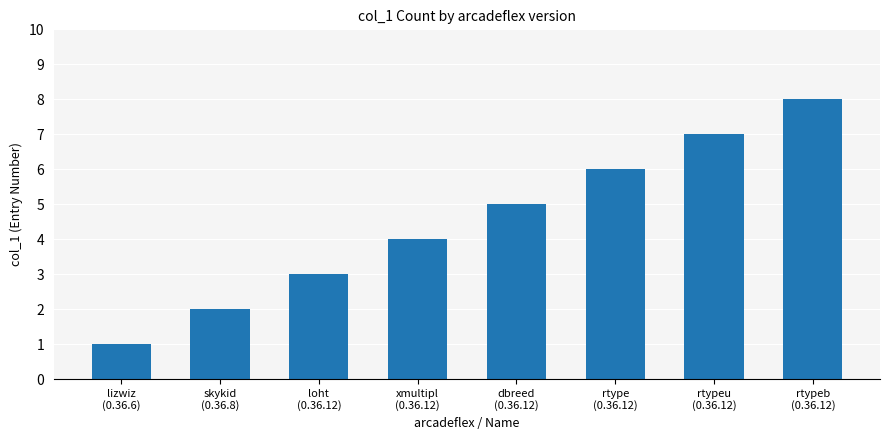

What is the difference between the maximum and minimum values?

7